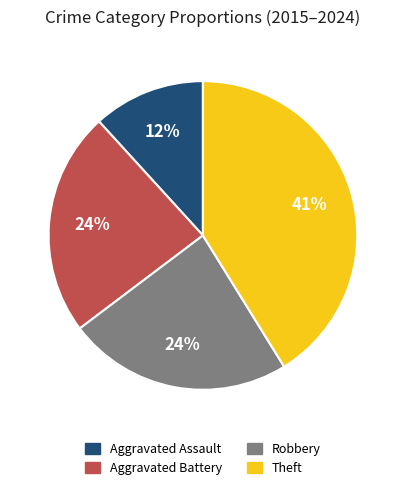

Count the number of slices in the pie.

4